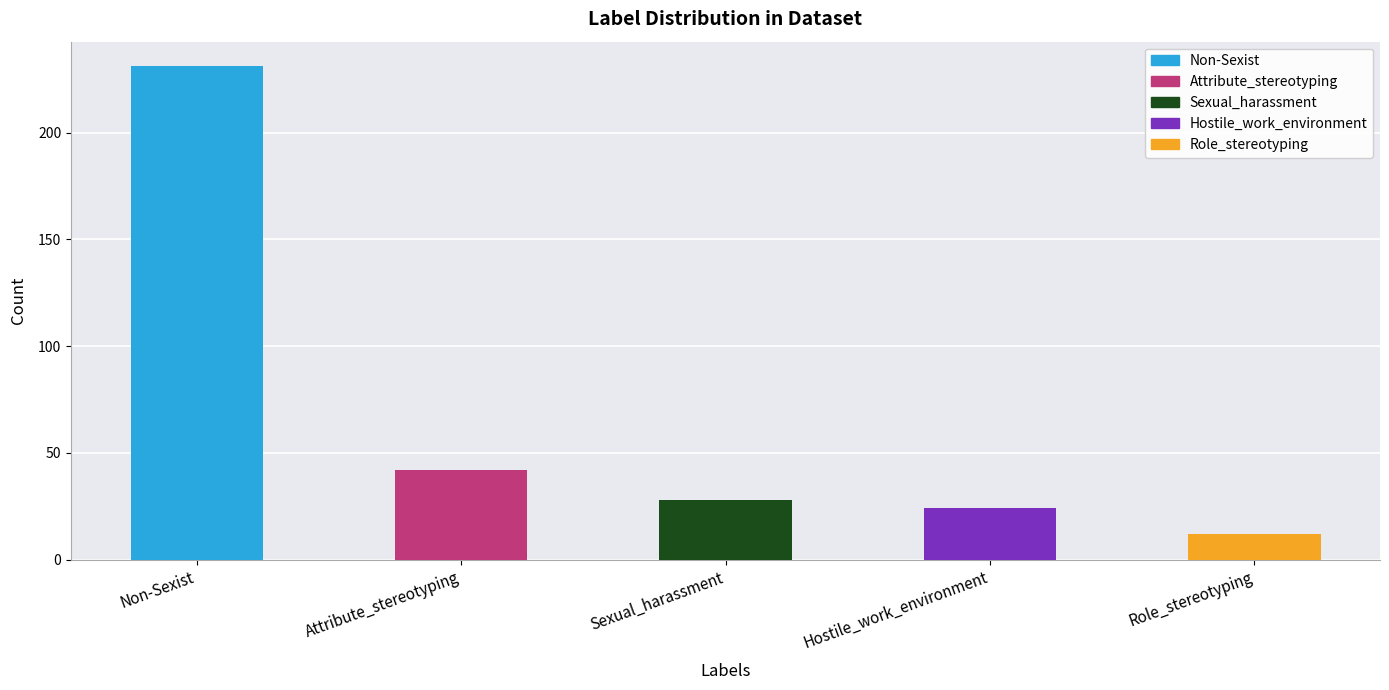

What is the change in value from Attribute_stereotyping to Hostile_work_environment?

-18